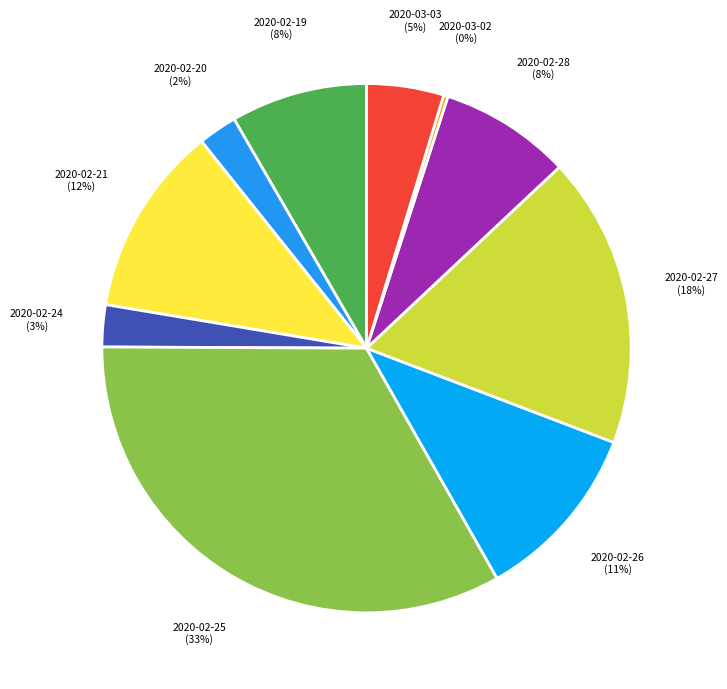

What is the largest slice in the pie chart?

2020-02-25